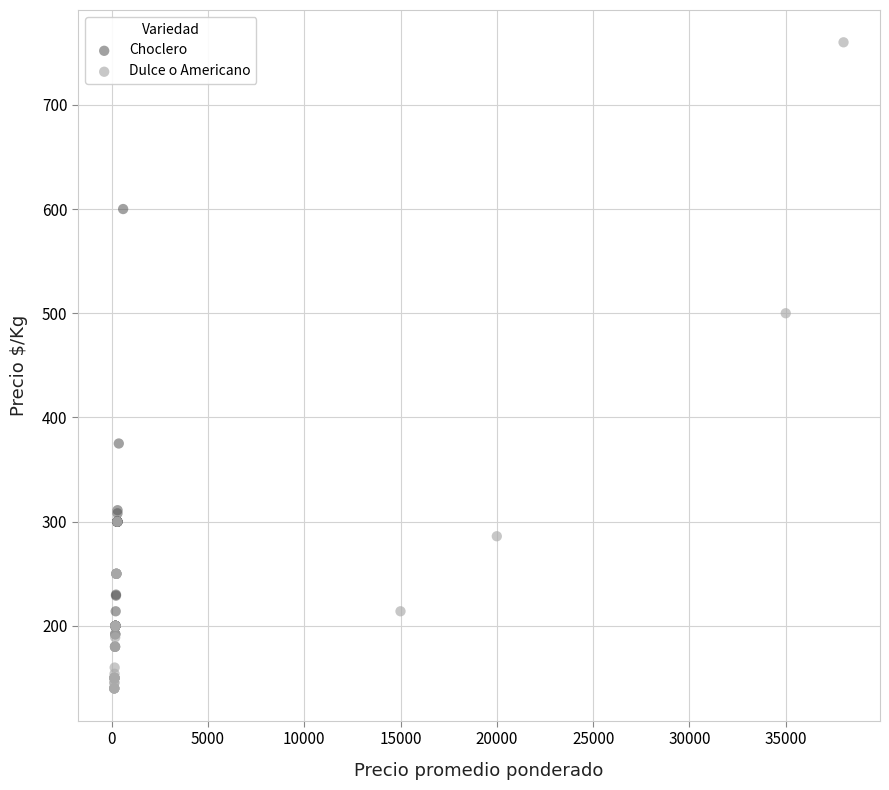

Which series contains the highest Y value?

Dulce o Americano